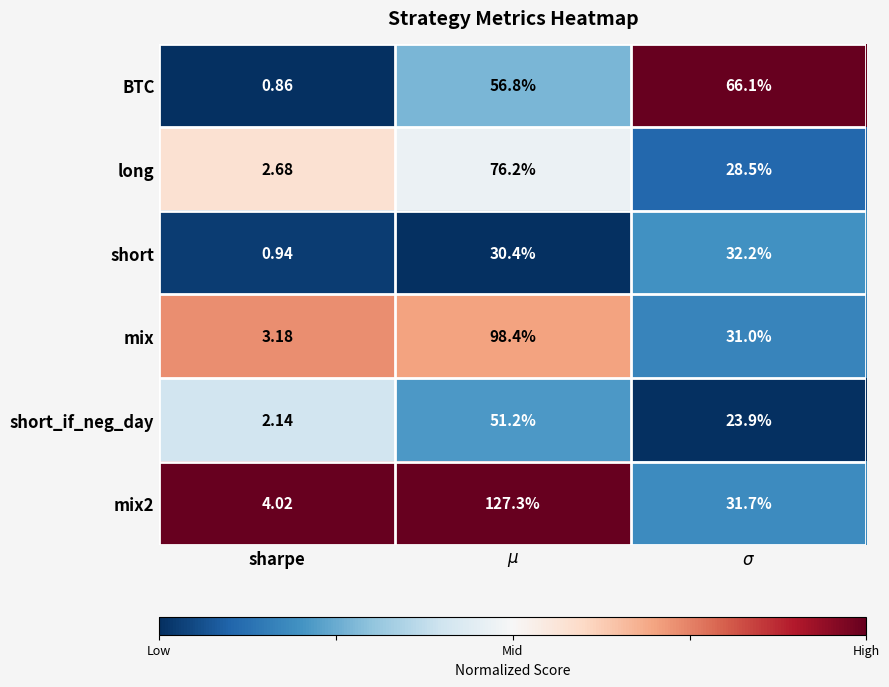

Which category has the lowest value across all series?

sharpe